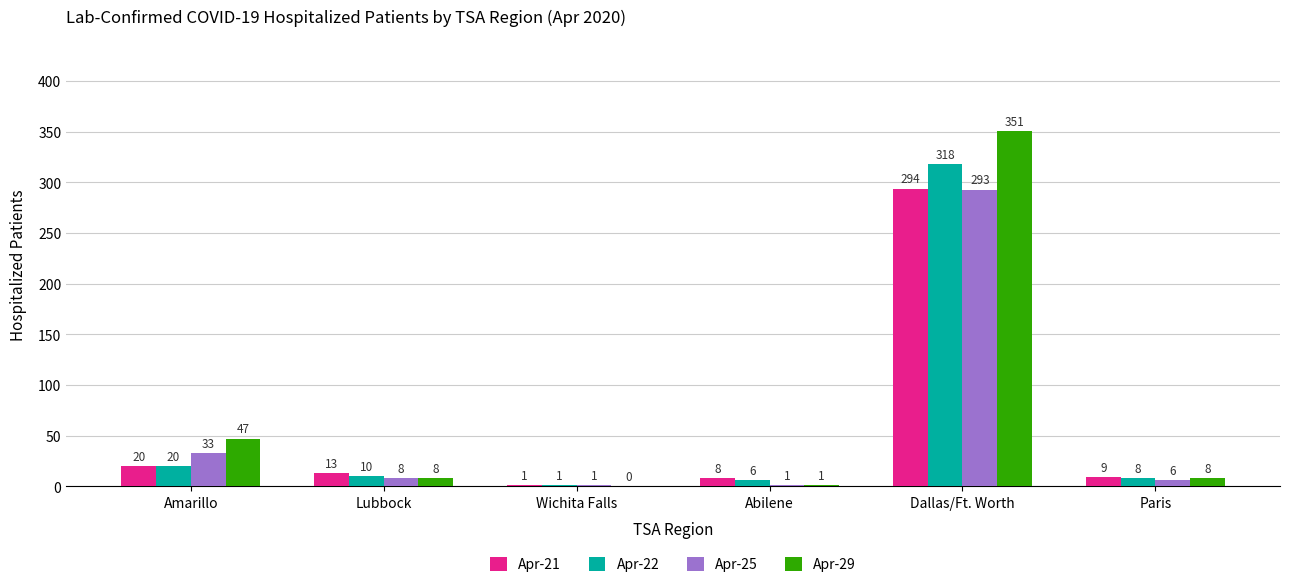

Which category has the highest value in the Apr-21 series?

Dallas/Ft. Worth